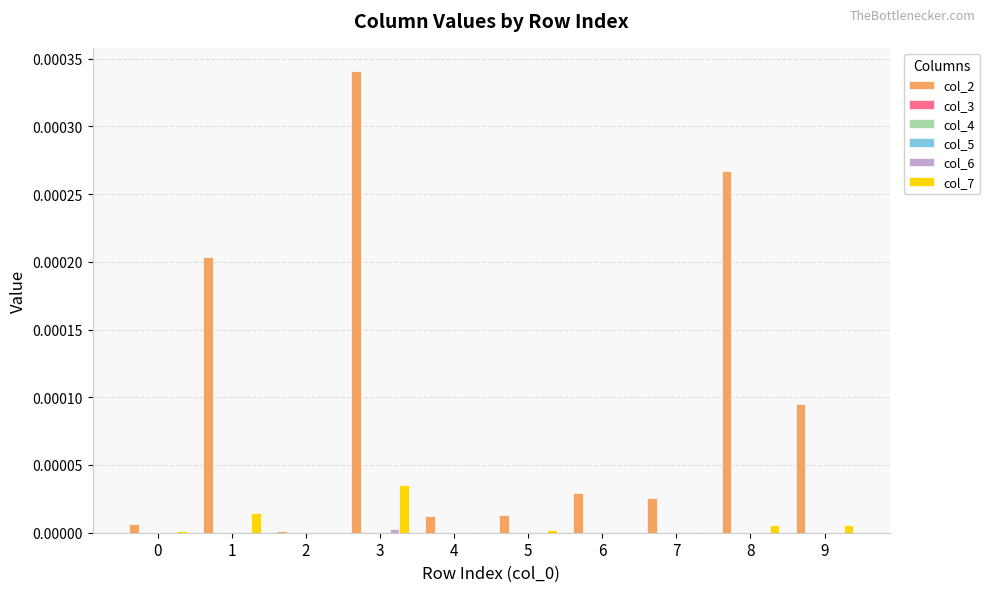

At which category is the sum across all series the highest?

3